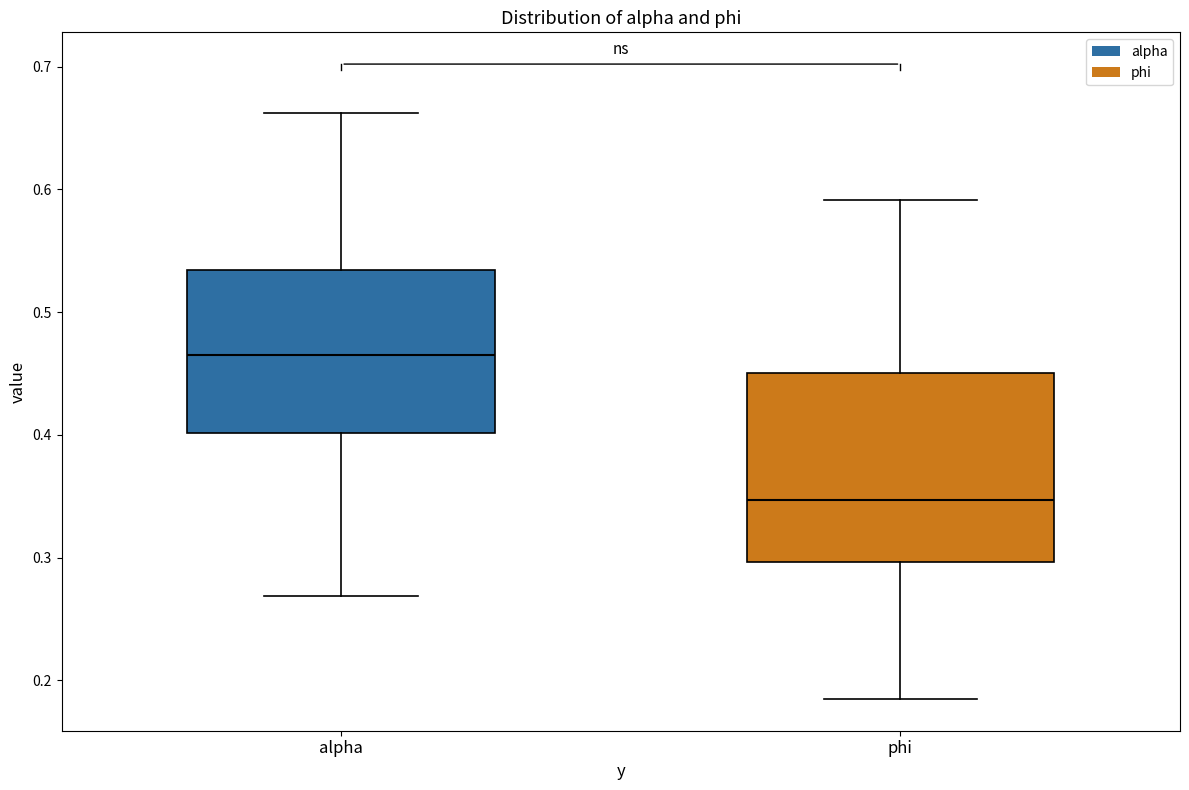

Which box has the lowest median line?

phi